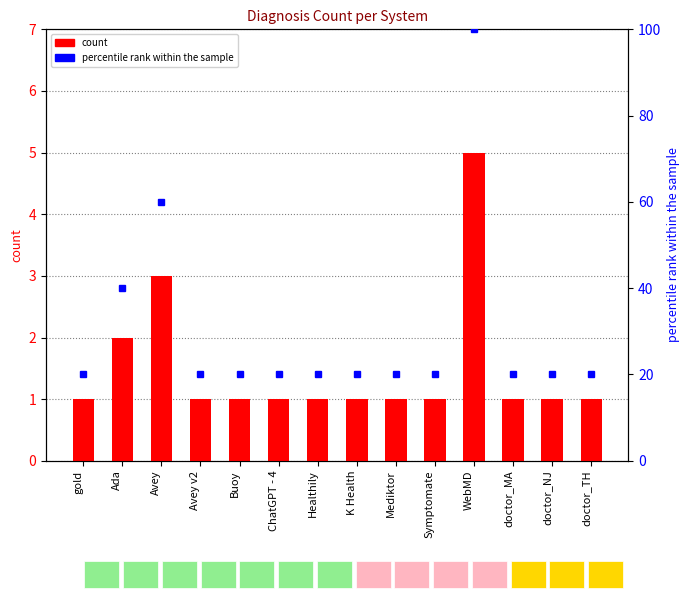

Rank the categories by value from lowest to highest.

gold, Avey v2, Buoy, ChatGPT - 4, Healthily, K Health, Mediktor, Symptomate, doctor_MA, doctor_NJ, doctor_TH, Ada, Avey, WebMD